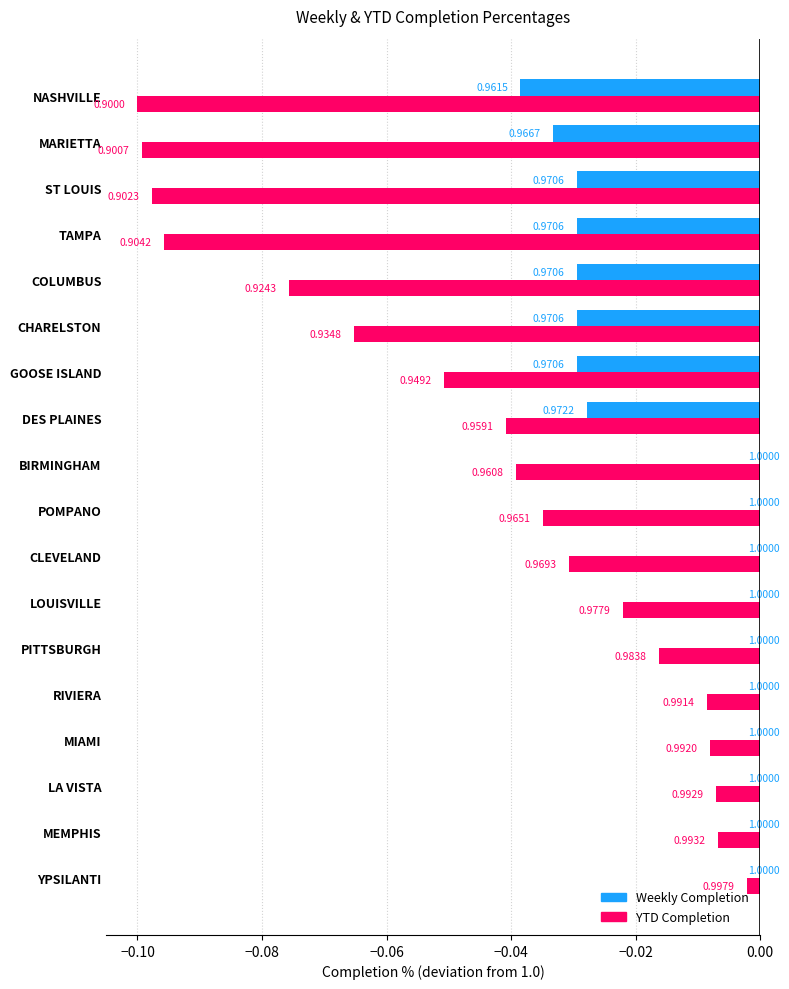

What is the minimum value for YTD Completion?

-0.1